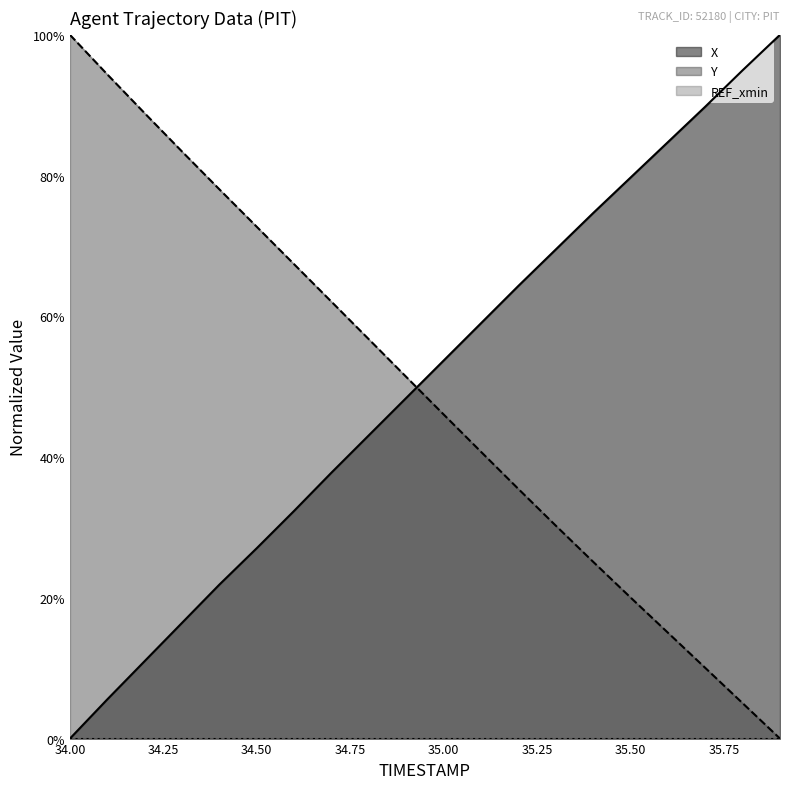

True or false: Y has more than 2 points higher than both neighbors.

False